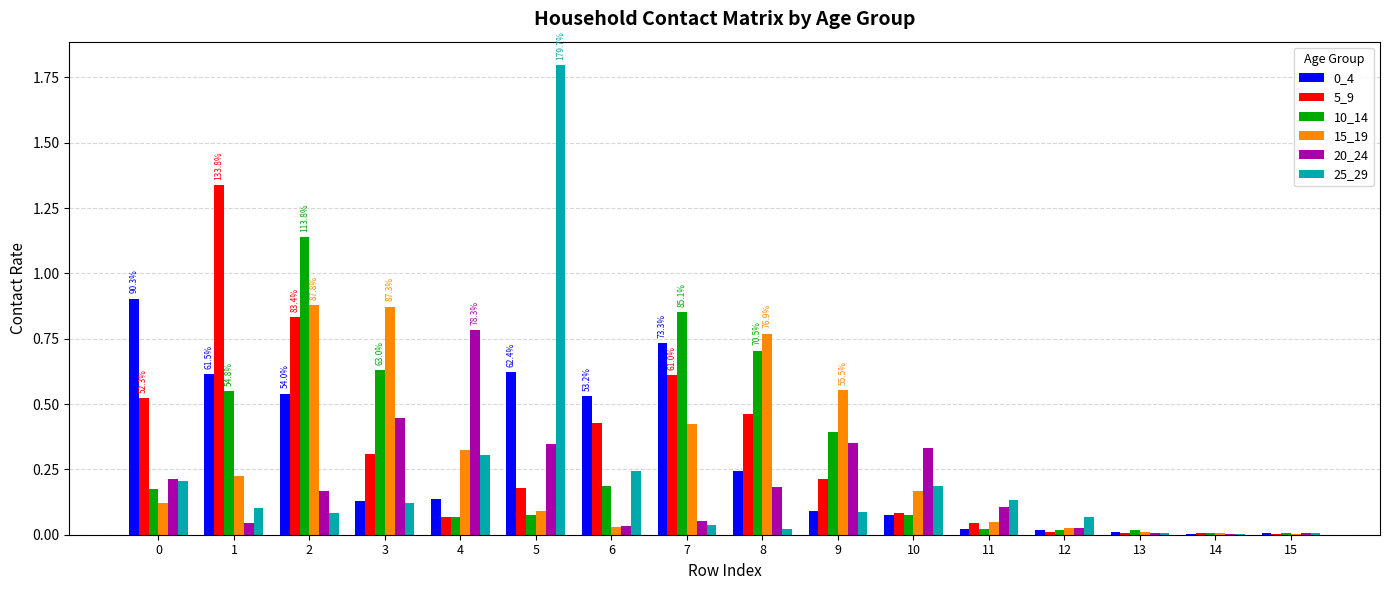

The 20_24 series shows 0.3 at 5. True or false?

True